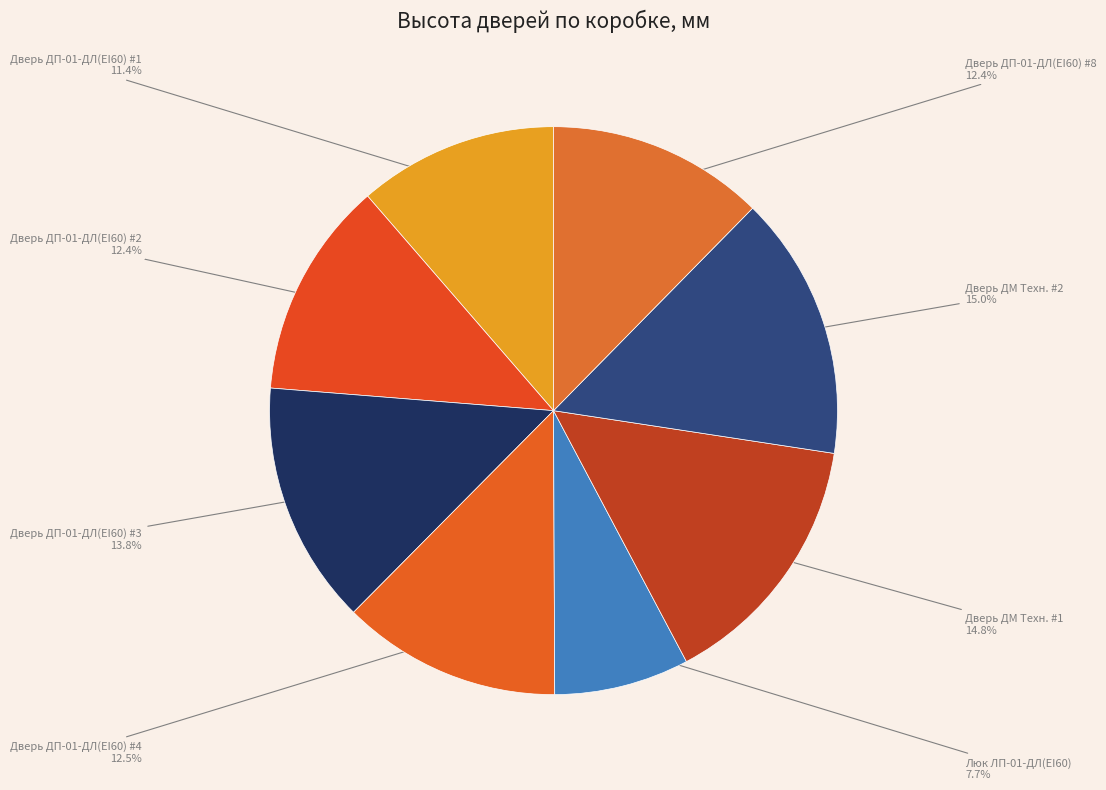

To the nearest percent, what is the difference between the largest and smallest slice percentages?

7%